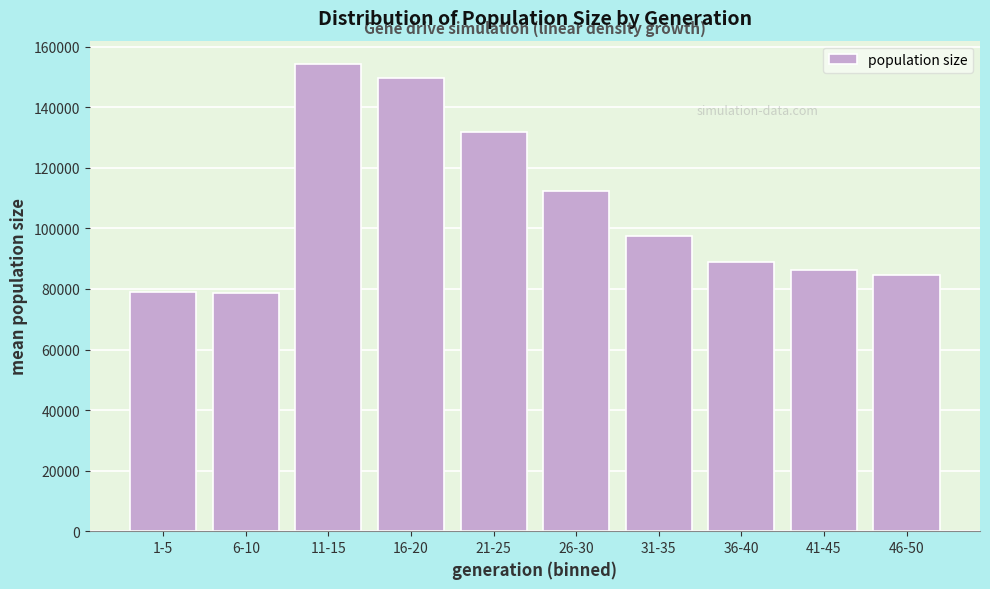

At which label is the value closest to 116423?

26-30